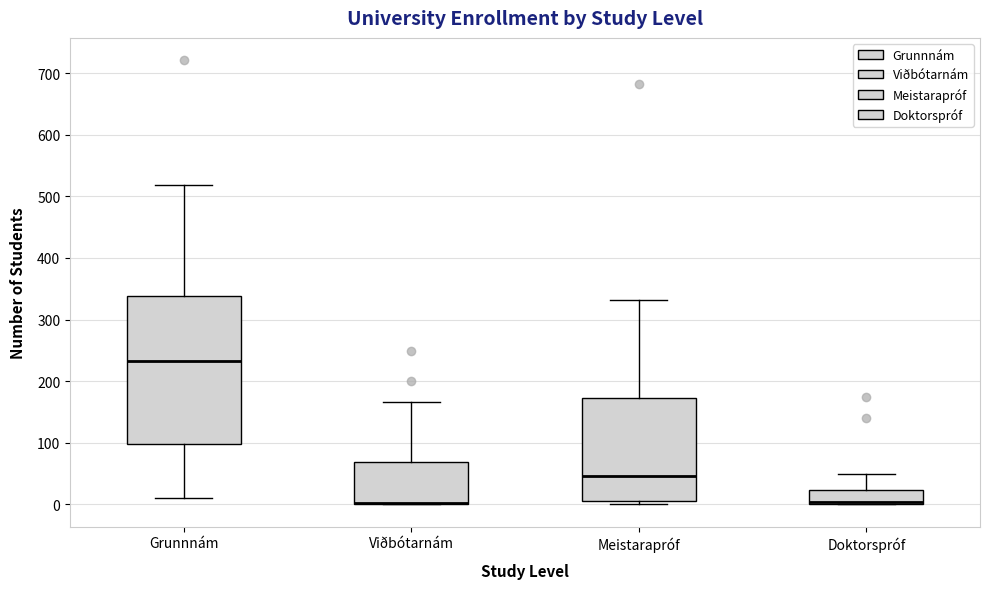

Where does the upper whisker of the box for Meistarapróf end on the y-axis? The values are not printed on the chart, so give them approximately, as read against the axis.

330